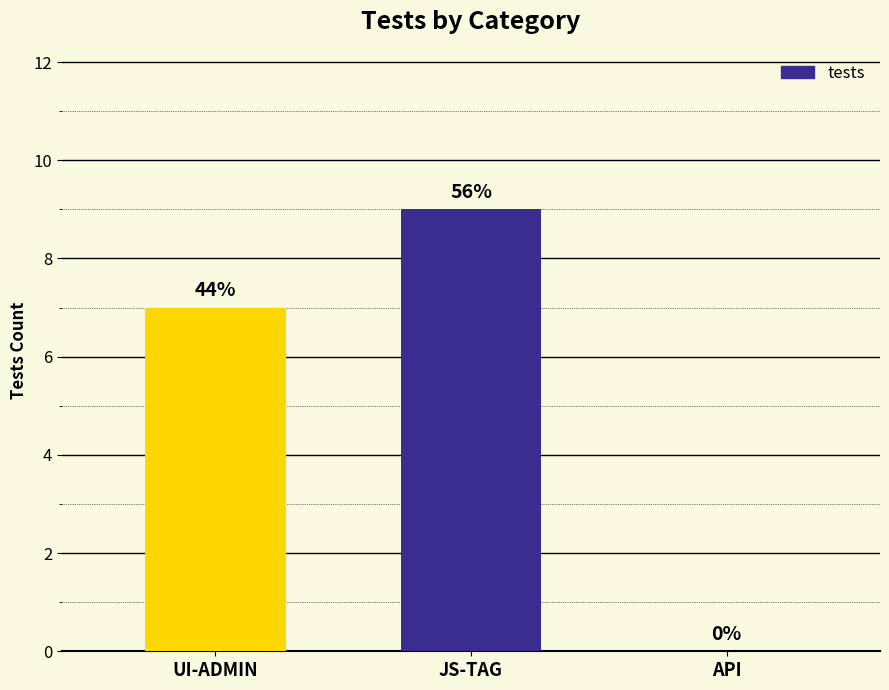

Which category has the highest value across all series?

JS-TAG